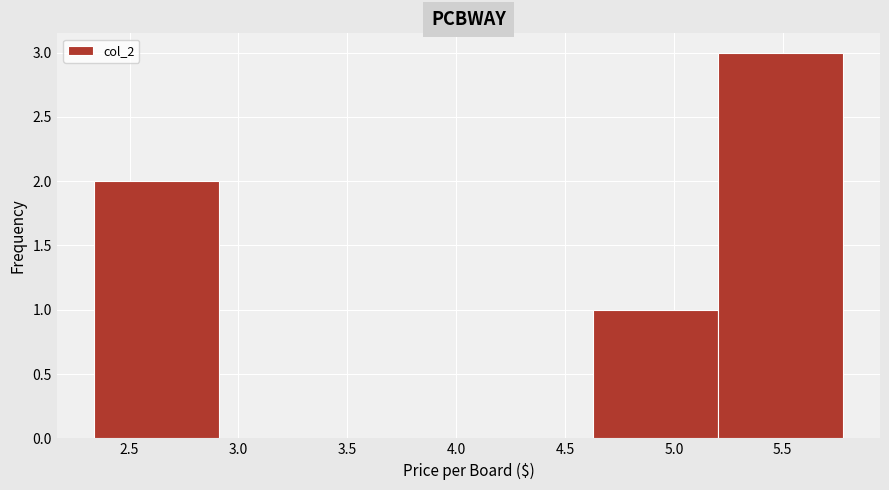

How tall is the bar that spans 2.35 to 2.90 on the x-axis? Neither the bar edges nor the heights are printed on the chart, so give them approximately, as read against the axes.

2